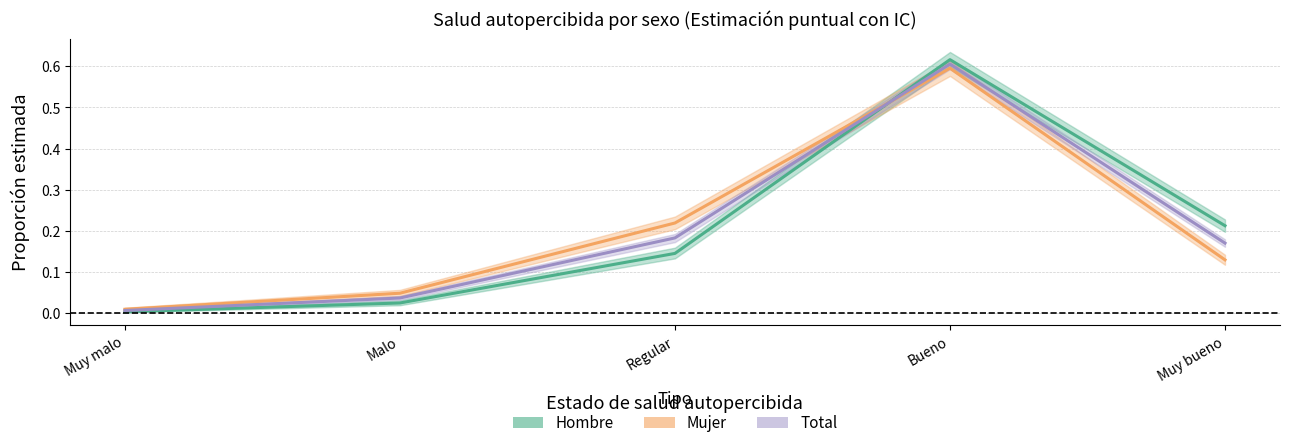

What position from the left is Muy bueno?

5